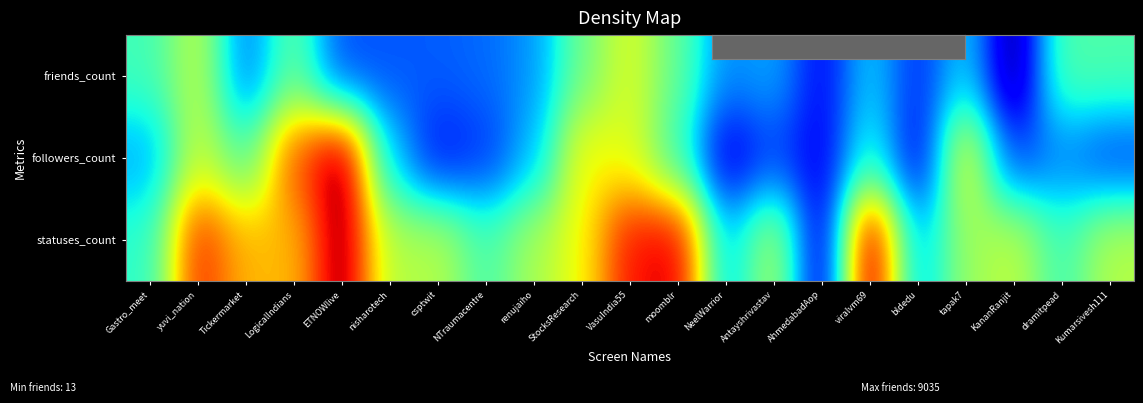

List the series in order of their overall mean, highest first.

statuses_count, followers_count, friends_count